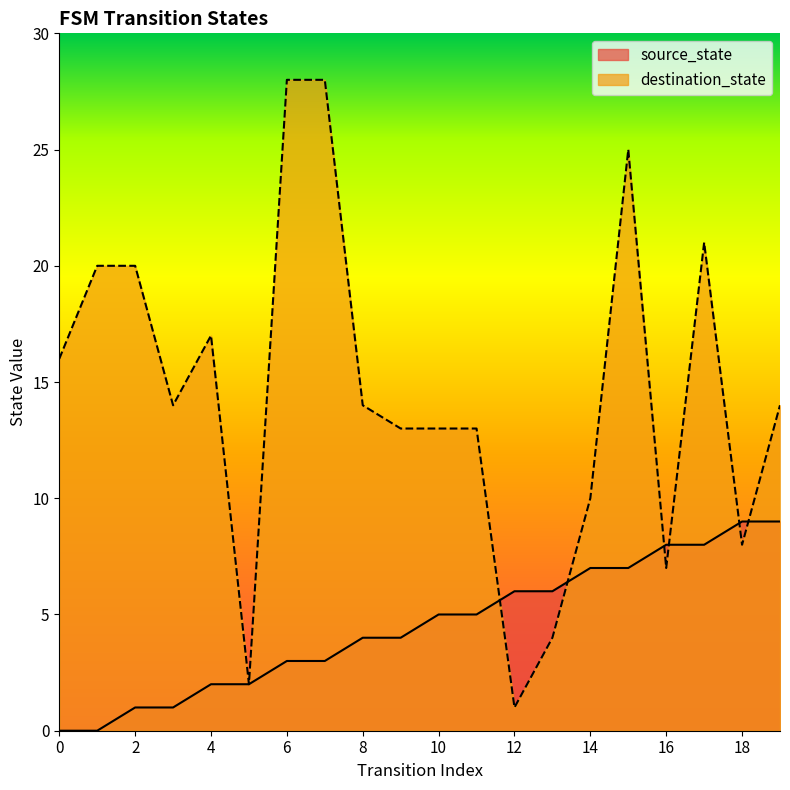

What is the total value across all series at 13?

10